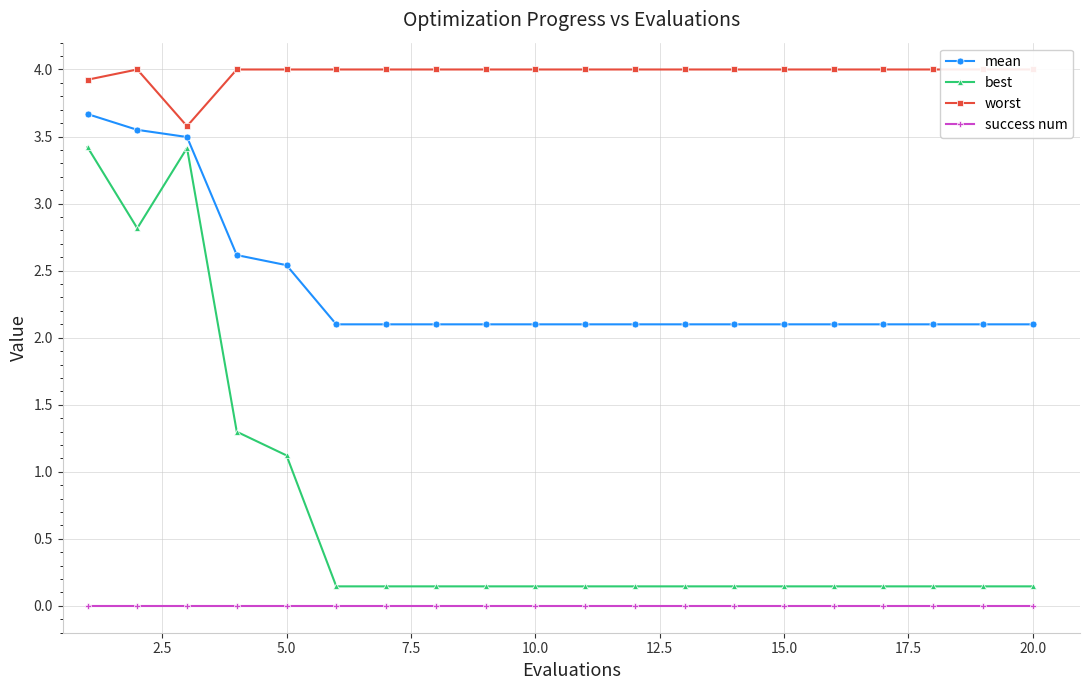

How many interior local peaks does the worst series have?

1